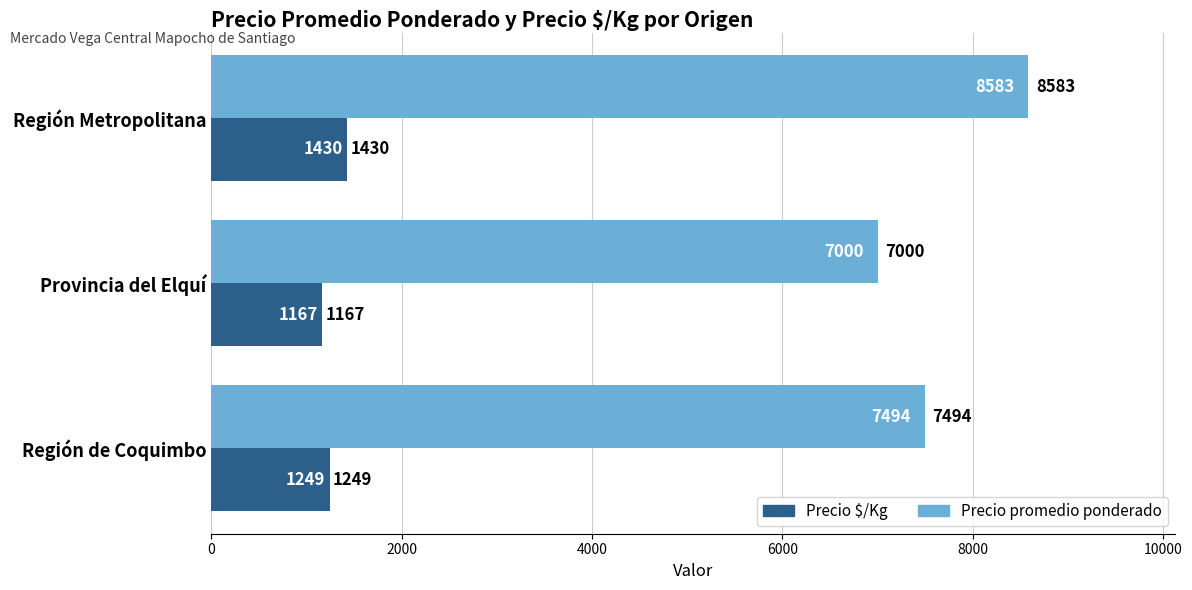

What is the average value of the Precio $/Kg series?

1282